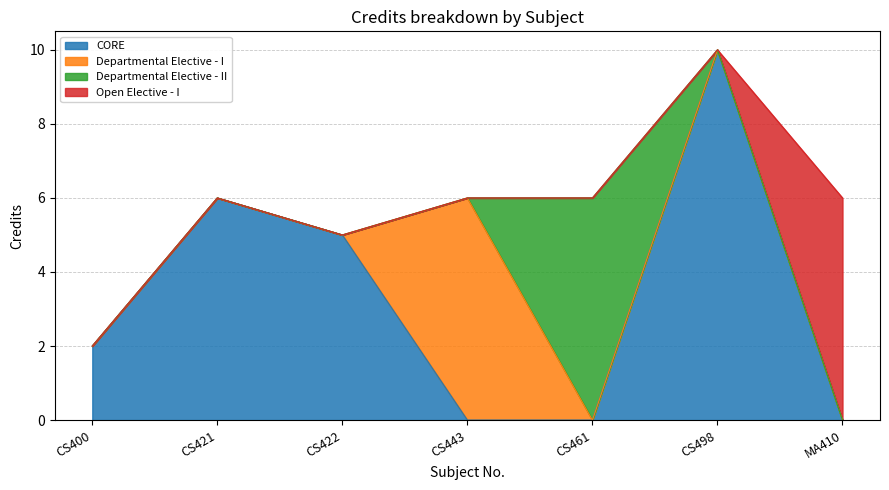

What is the value of the 2nd point from the left?

6